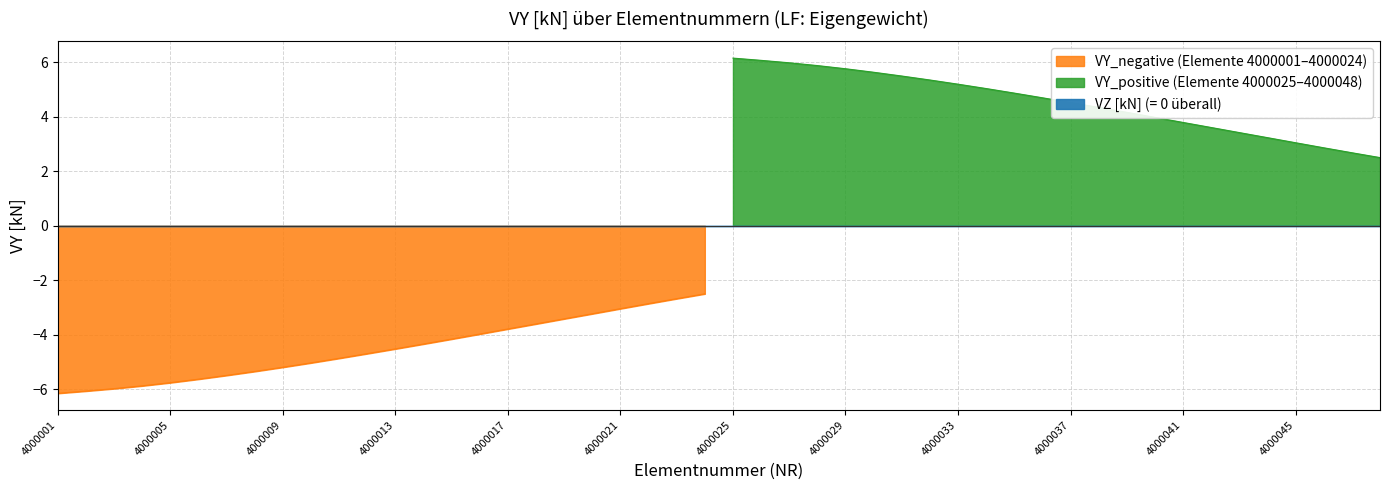

What is the maximum value for VY_negative (Elemente 4000001–4000024)?

-2.5